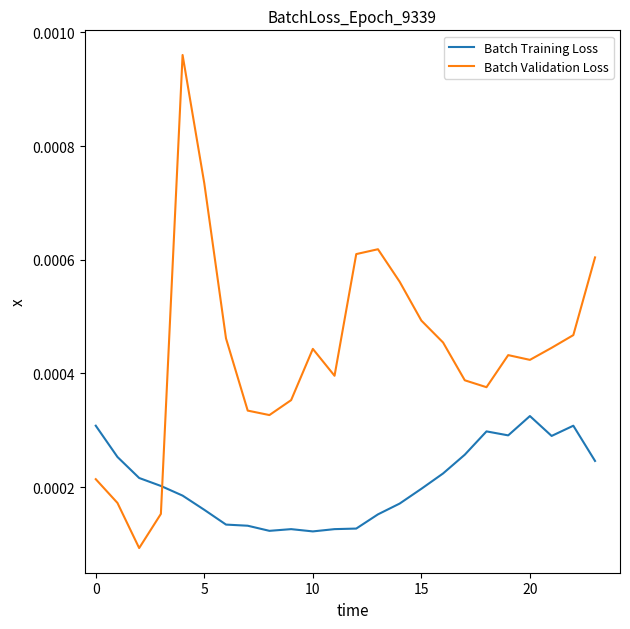

Which series has the largest range (max minus min)?

Batch Validation Loss